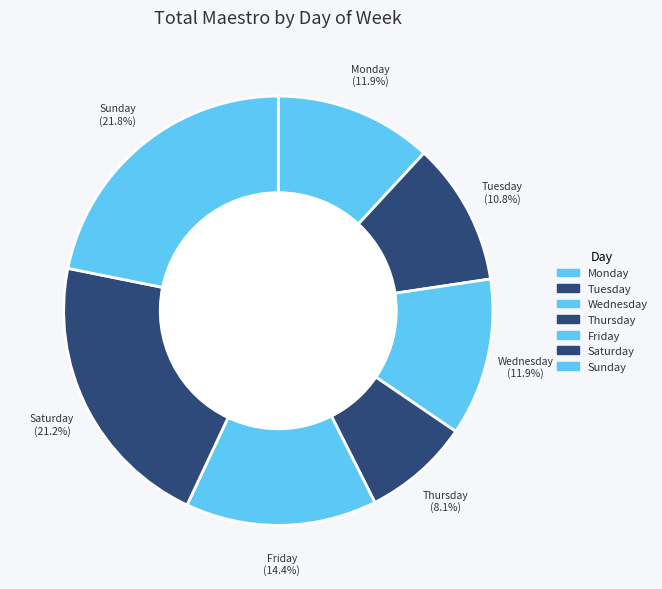

Is it true that Wednesday is 12% of the pie?

True